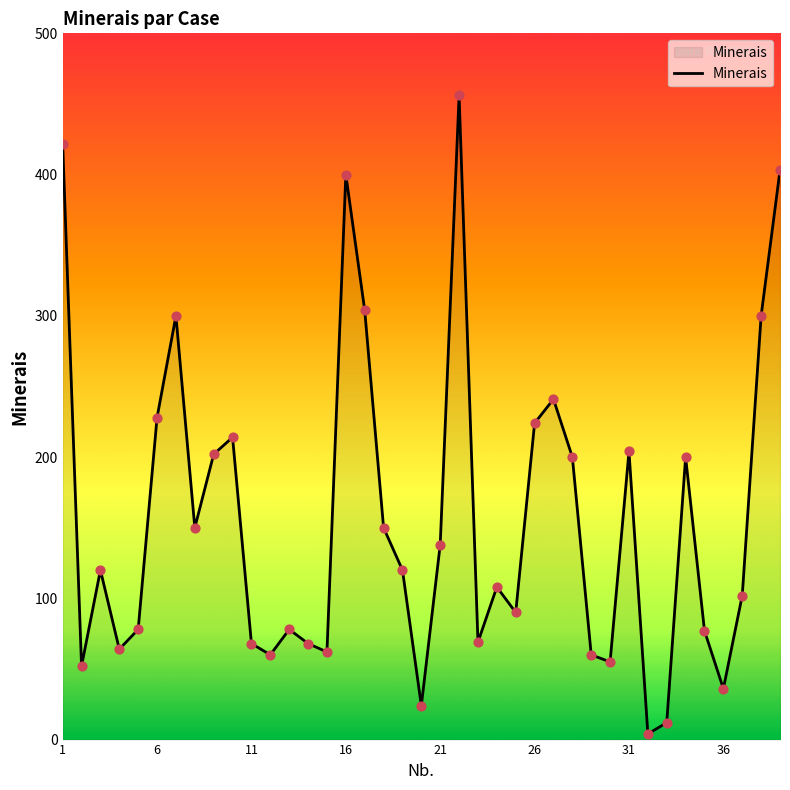

What is the difference between the maximum and minimum values?

452